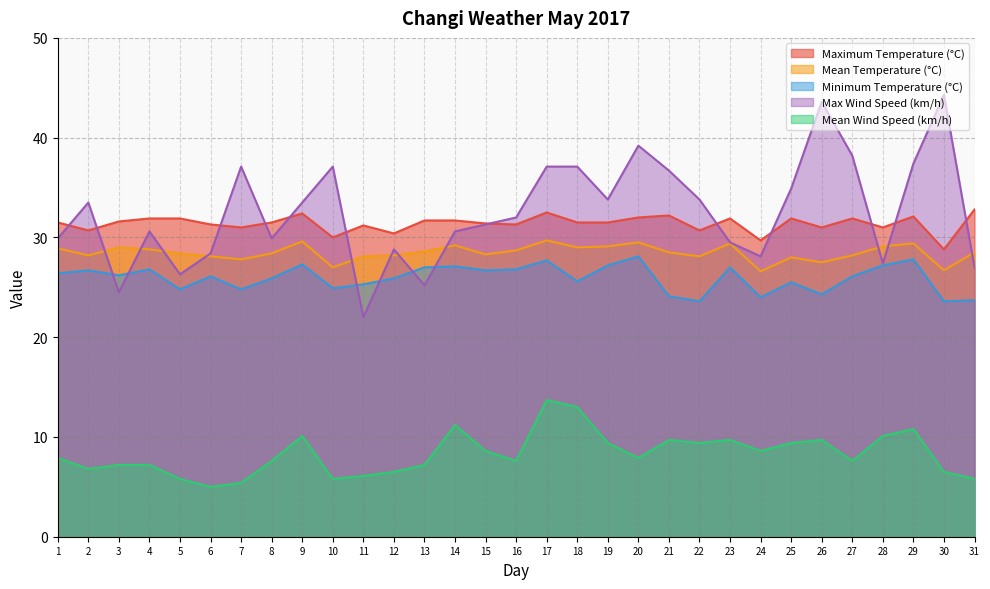

What is the spread (max minus min) of values at 27?

30.6